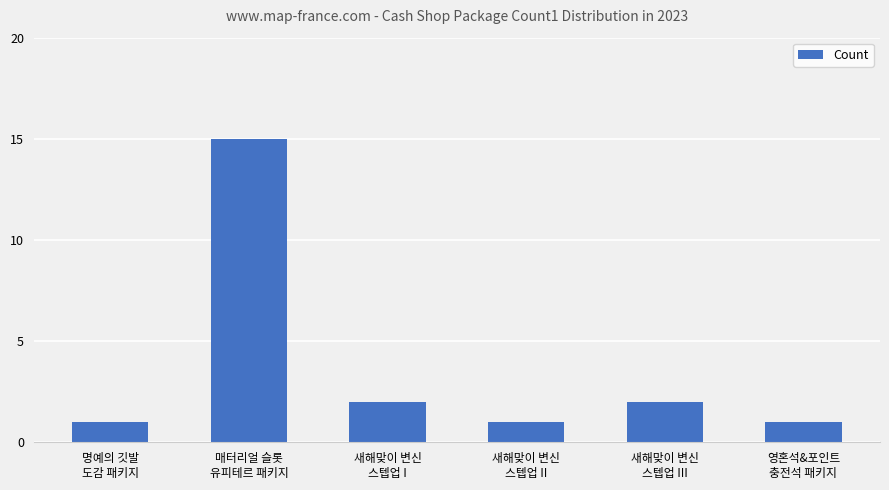

The chart shows a value of 2 at 명예의 깃발
도감 패키지. True or false?

False